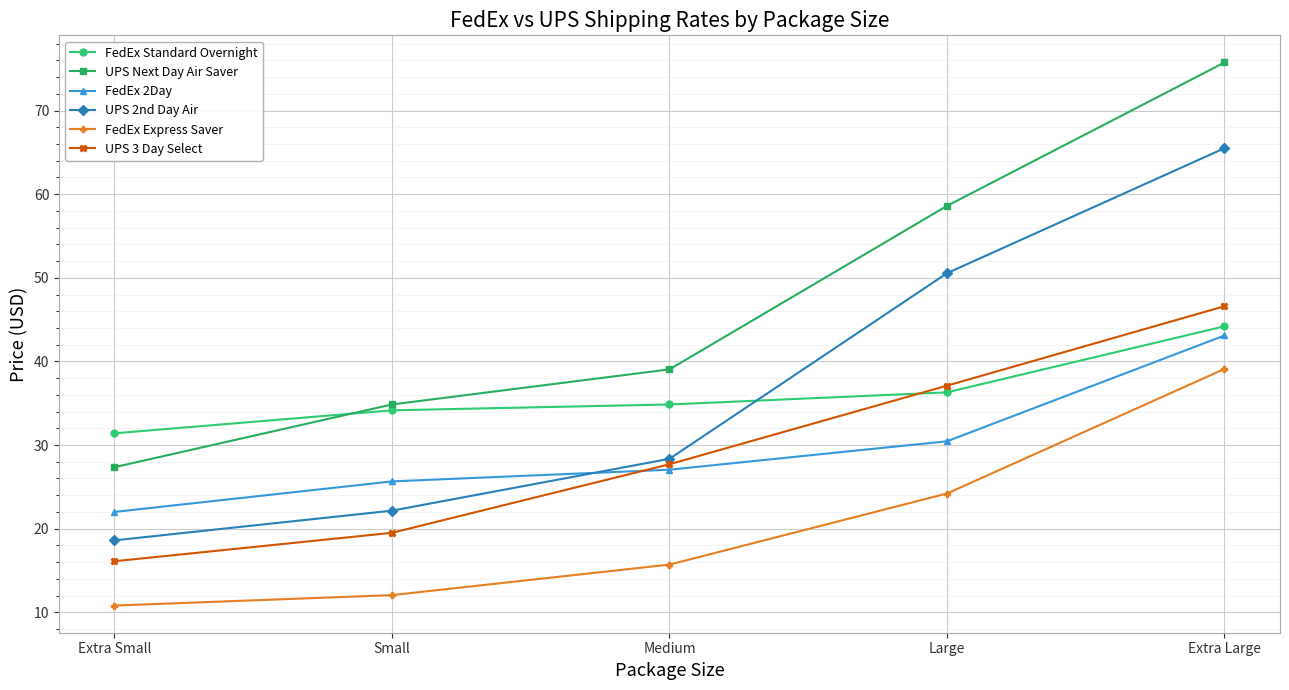

What is the value of the UPS Next Day Air Saver point at the 2nd from the left?

34.9